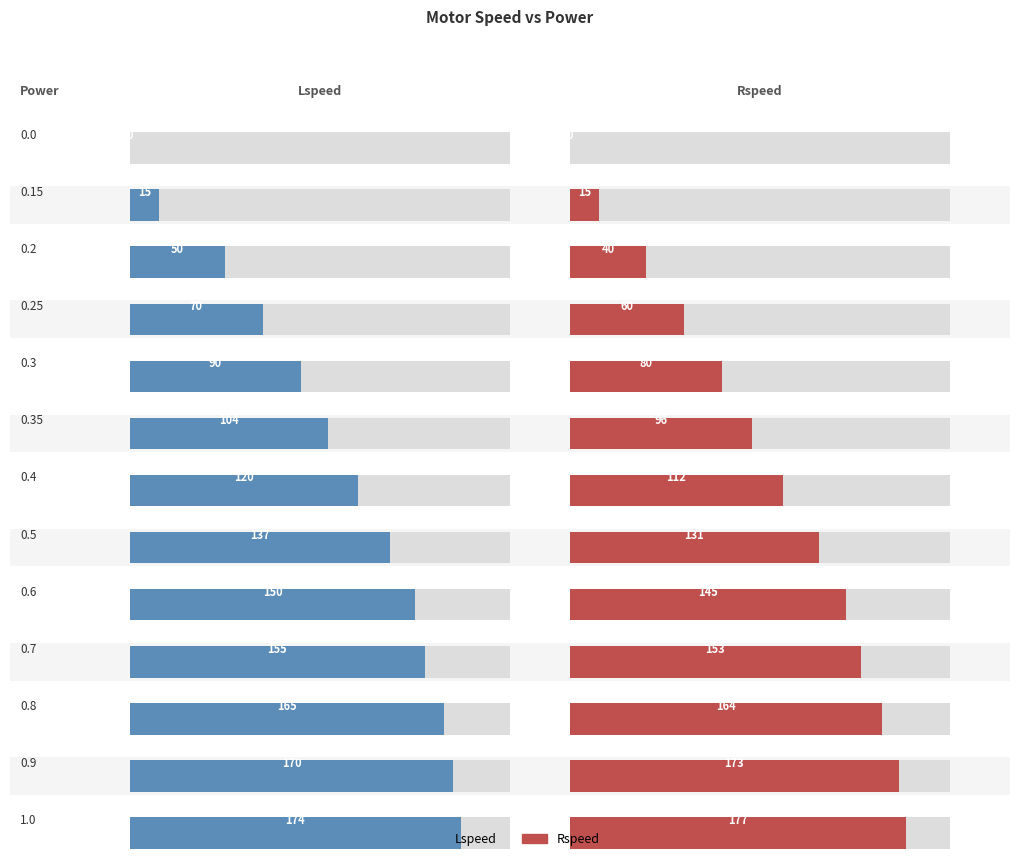

What is the label of the 8th bar from the left?

0.5